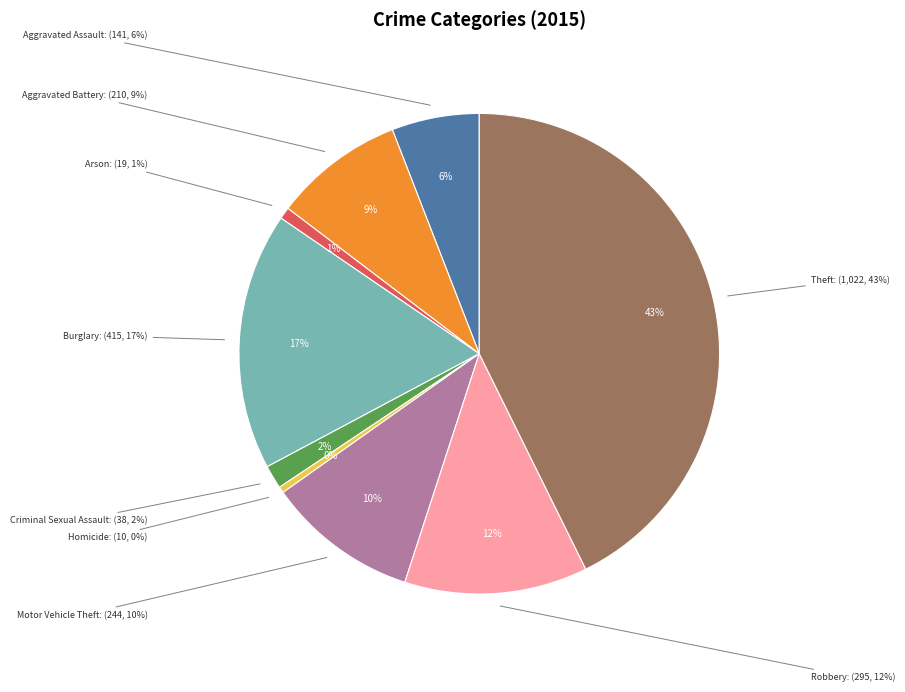

What percentage is the Arson slice, to the nearest percent?

1%